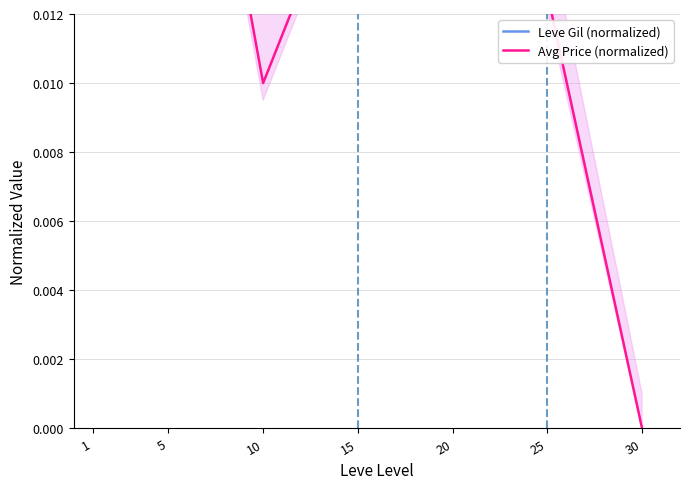

Which series has the largest total across all categories?

Leve Gil (normalized)